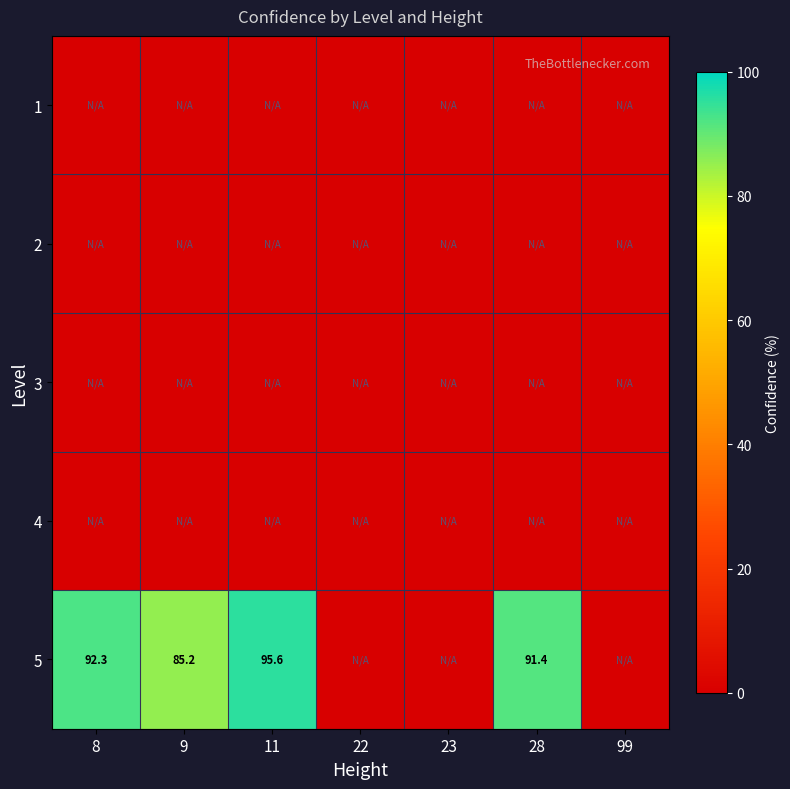

Is it true that 5 equals 128.6 at 11?

False